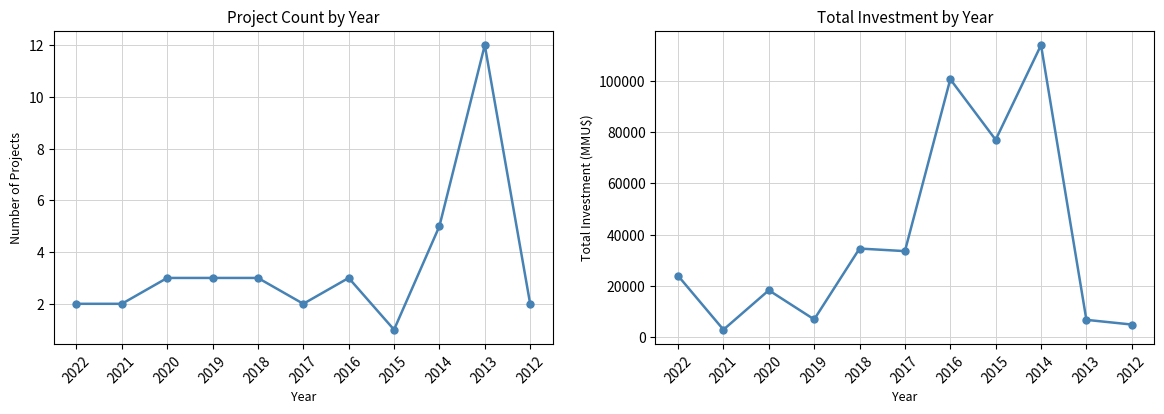

How many interior local peaks does the Total Investment (MMU$) series have?

4